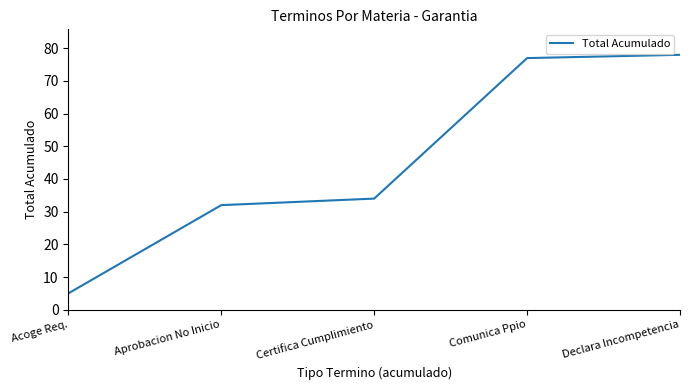

What is the difference between the second highest and second lowest values?

45